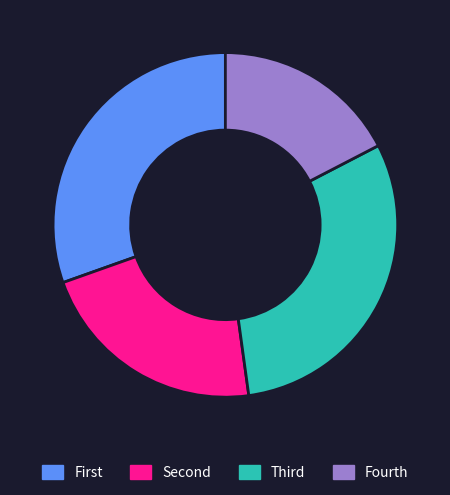

Is there a majority slice in this chart?

No